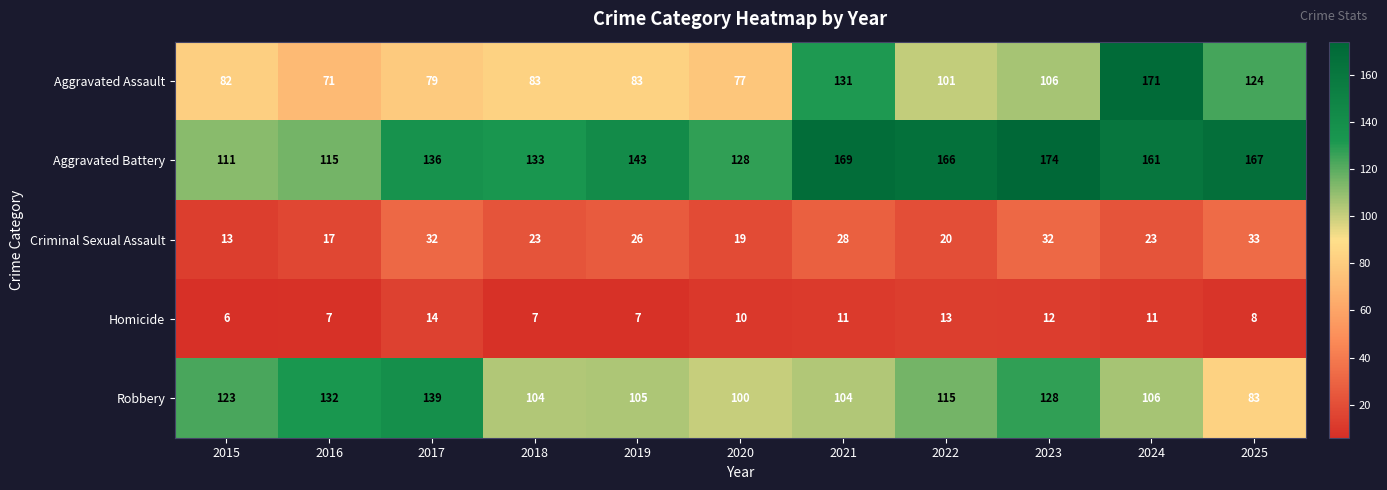

Between 2019 and 2022, which series saw the biggest shift?

Aggravated Battery